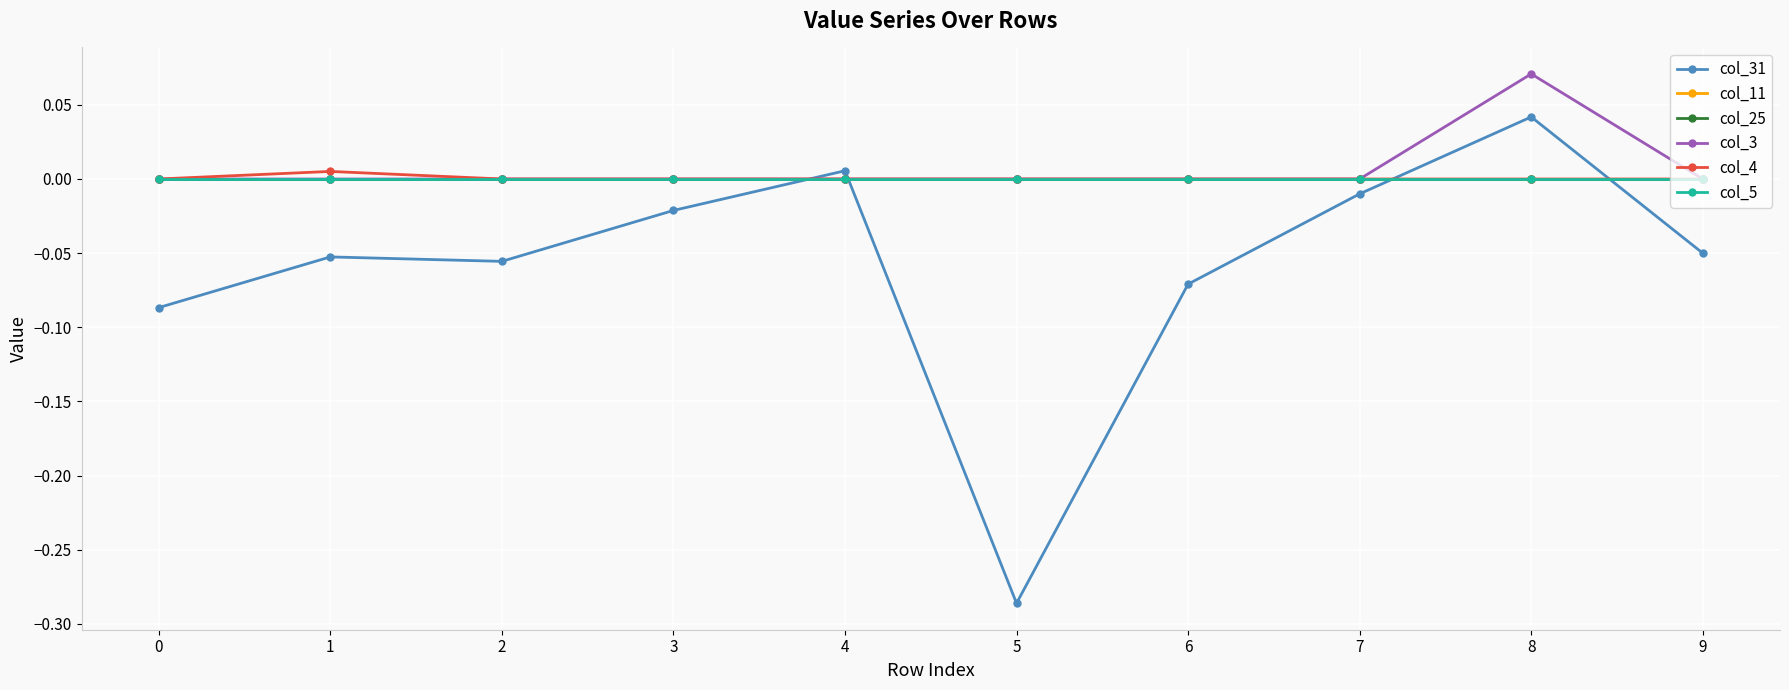

Does the chart have visible grid lines?

Yes